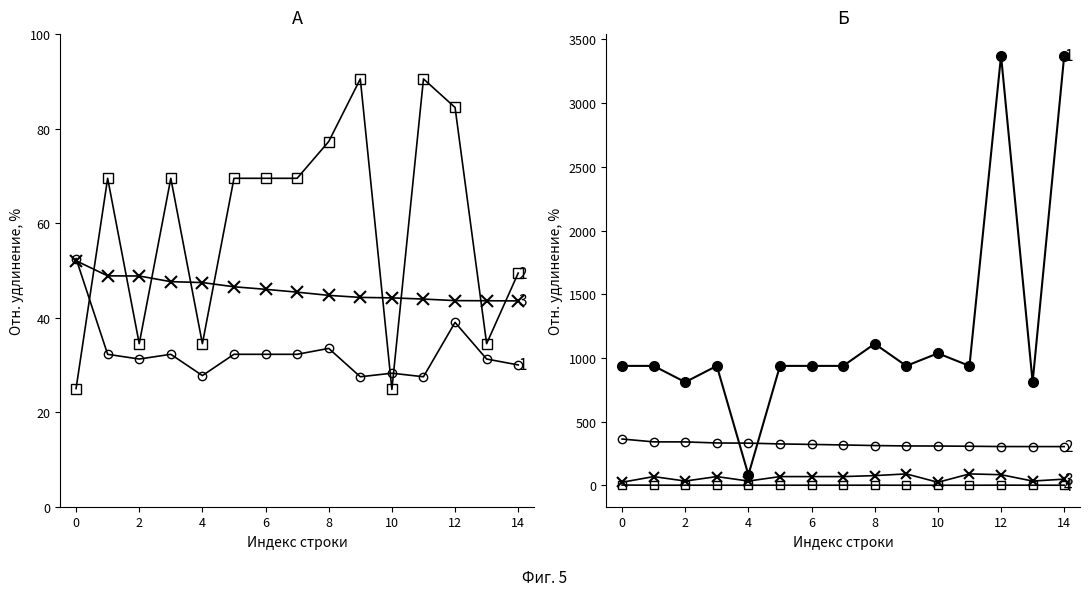

What is the value of the RHE vs V point at the 1st from the left?

52.5